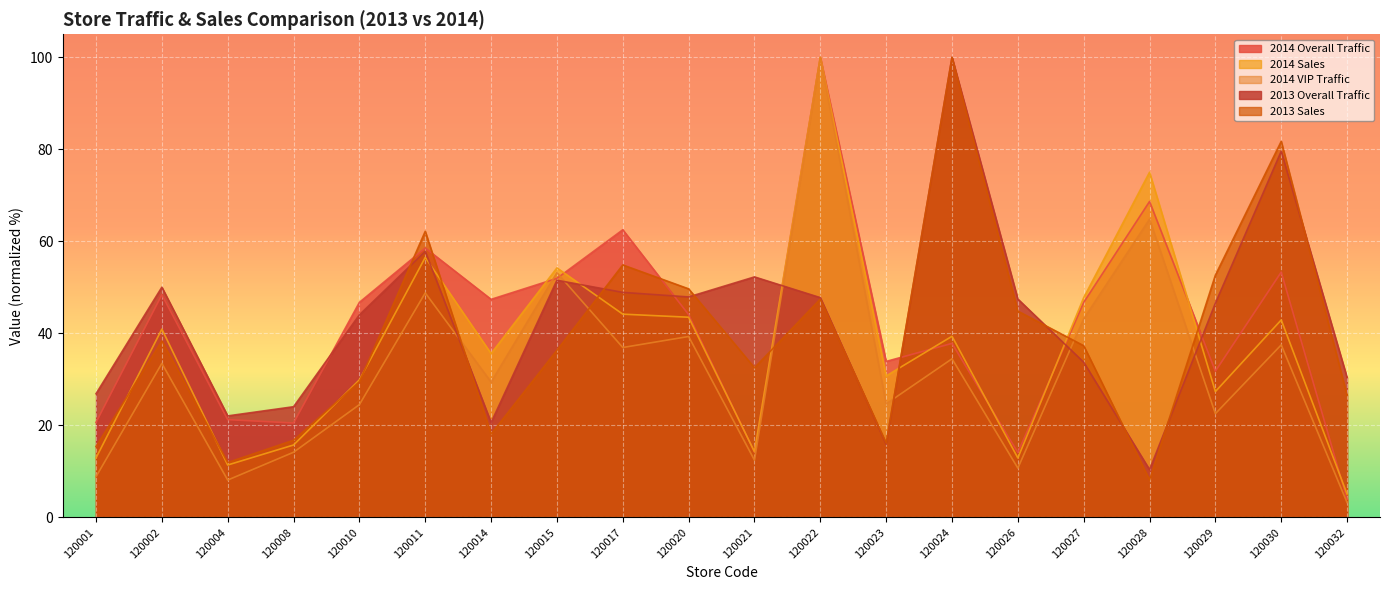

Reading left to right, transcribe all the data shown in this chart.

2014 Overall Traffic: 20.6	48.4	21.3	20.5	46.7	58.5	47.4	52.0	62.5	44.1	14.2	100.0	33.9	37.8	14.1	46.7	68.7	31.8	53.3	4.0
2014 Sales: 12.9	40.9	11.4	15.7	29.9	56.5	35.6	54.2	44.2	43.5	14.3	100.0	30.8	39.4	12.9	47.8	75.0	27.3	42.9	5.1
2014 VIP Traffic: 8.8	33.5	8.1	14.2	24.5	48.8	29.4	53.2	36.9	39.3	12.4	100.0	24.7	34.5	10.7	43.2	64.8	22.5	37.5	3.2
2013 Overall Traffic: 26.9	50.0	22.1	24.1	44.0	57.8	20.6	51.5	48.9	47.9	52.3	47.8	15.9	100.0	47.5	33.7	10.4	46.6	79.6	30.4
2013 Sales: 15.4	38.3	11.9	16.8	29.5	62.2	18.1	36.3	54.9	49.7	32.5	47.5	16.2	100.0	44.8	37.3	8.2	52.7	81.7	26.5